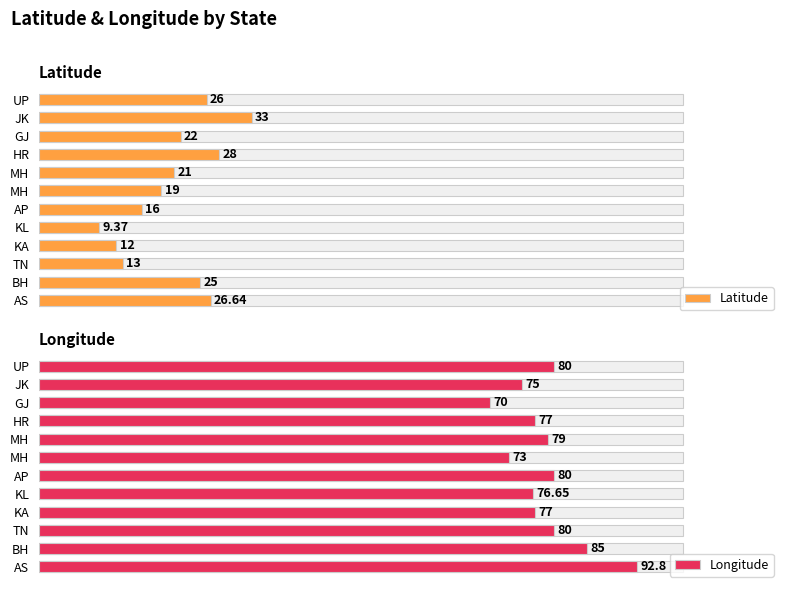

What are all the series names shown in the legend?

Latitude, Longitude